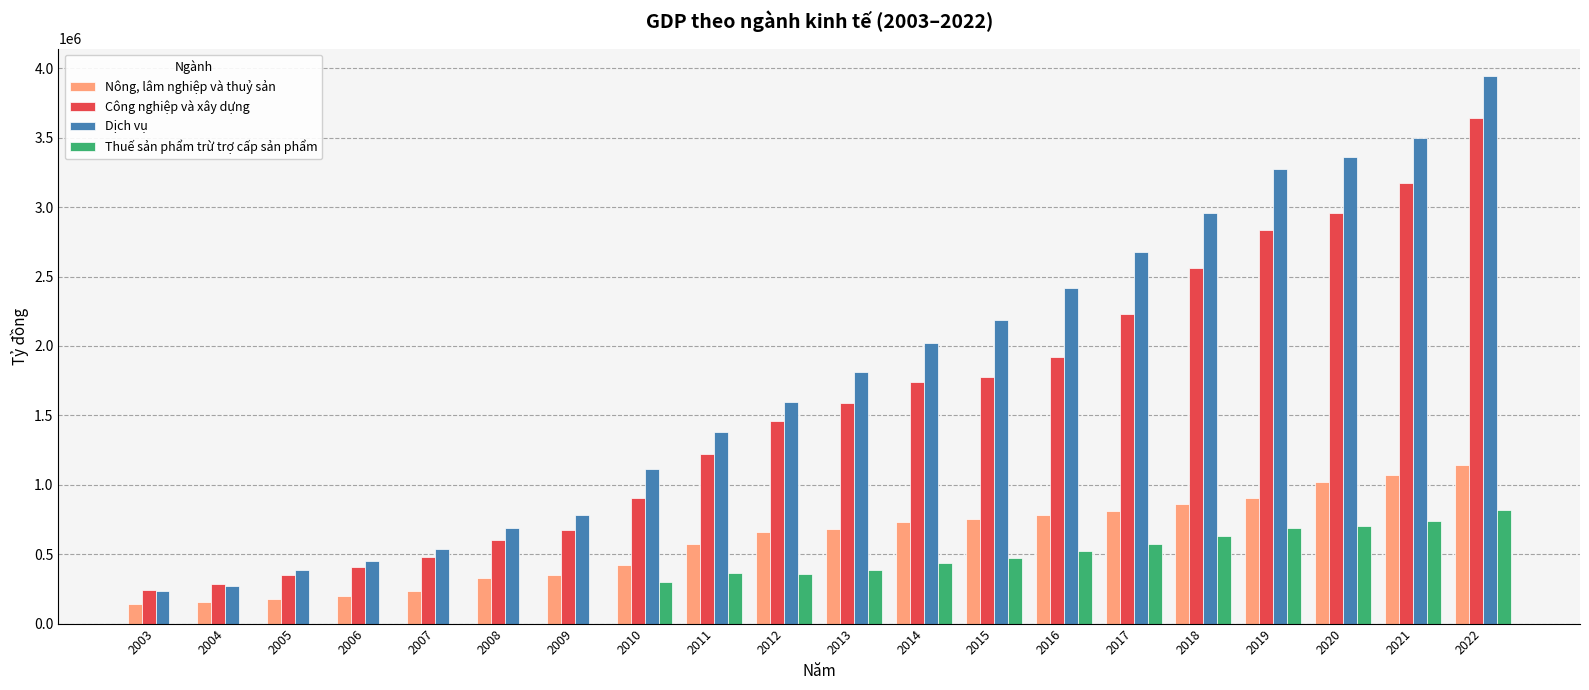

The Công nghiệp và xây dựng series shows 242126.0 at 2003. True or false?

True